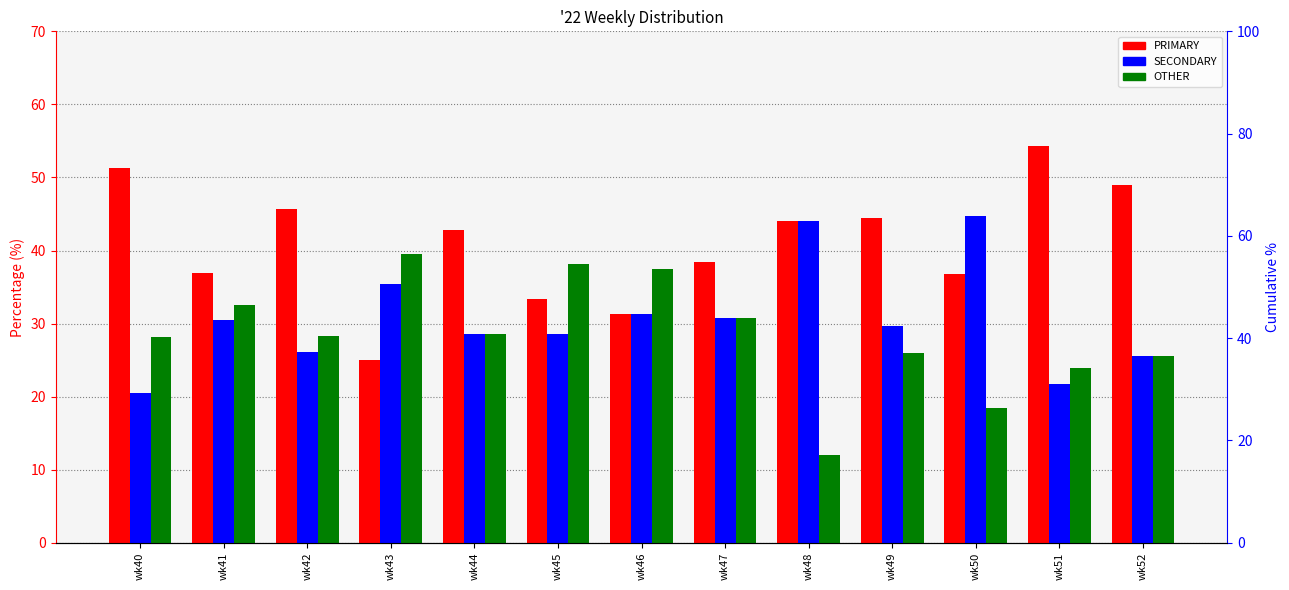

Count the number of categories in the chart.

13